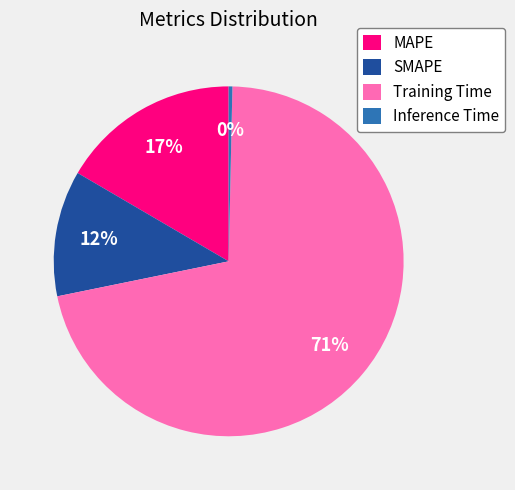

Rank the categories by value from highest to lowest.

Training Time, MAPE, SMAPE, Inference Time